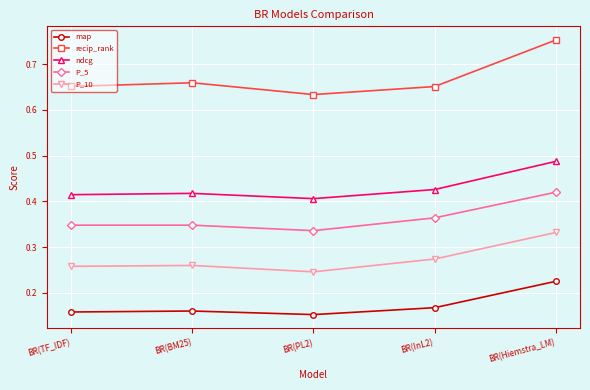

Which series has the largest total across all categories?

recip_rank